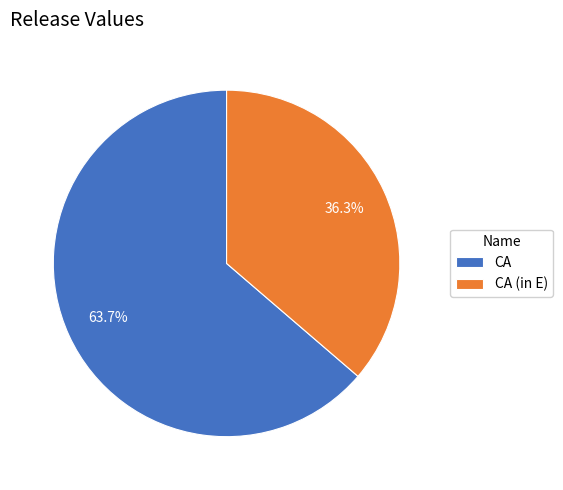

To the nearest percent, what is the average slice percentage?

50%